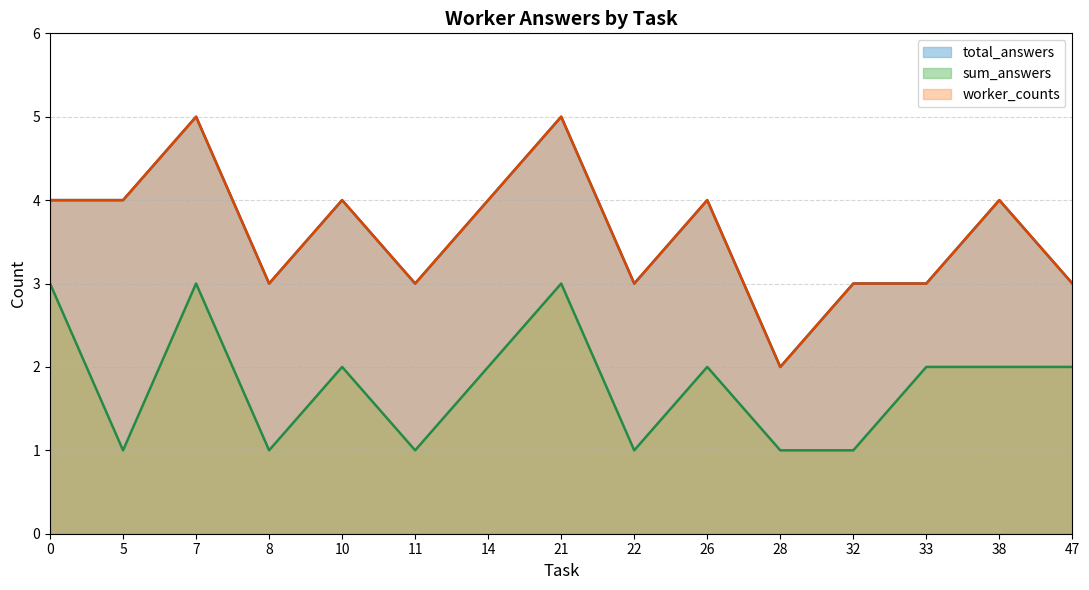

Does the chart display data point markers on the line(s)?

No